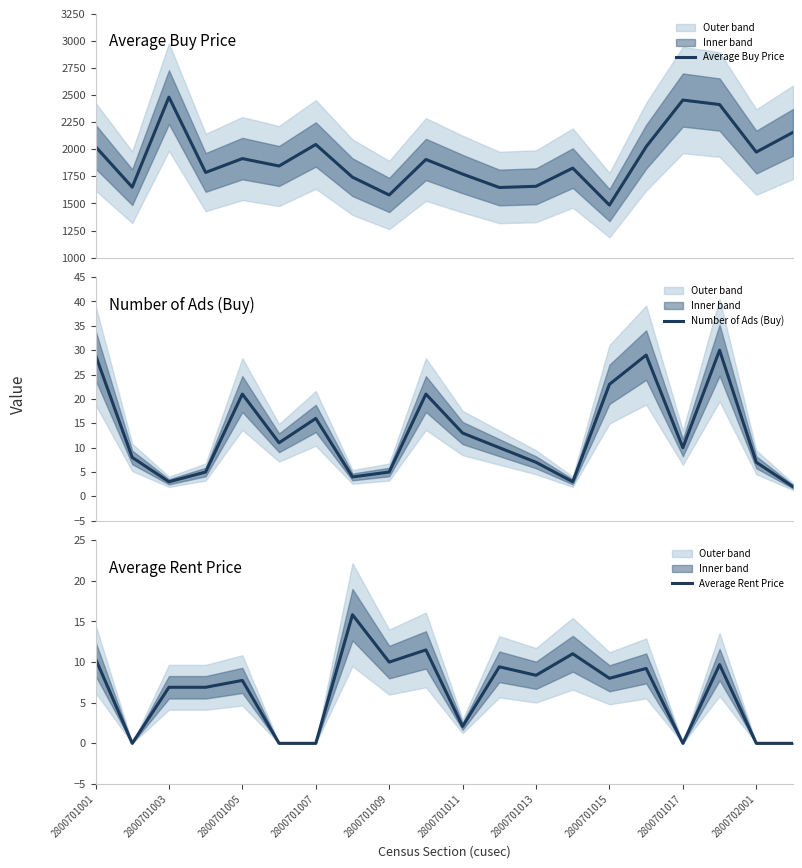

How many categories are shown in the chart?

20